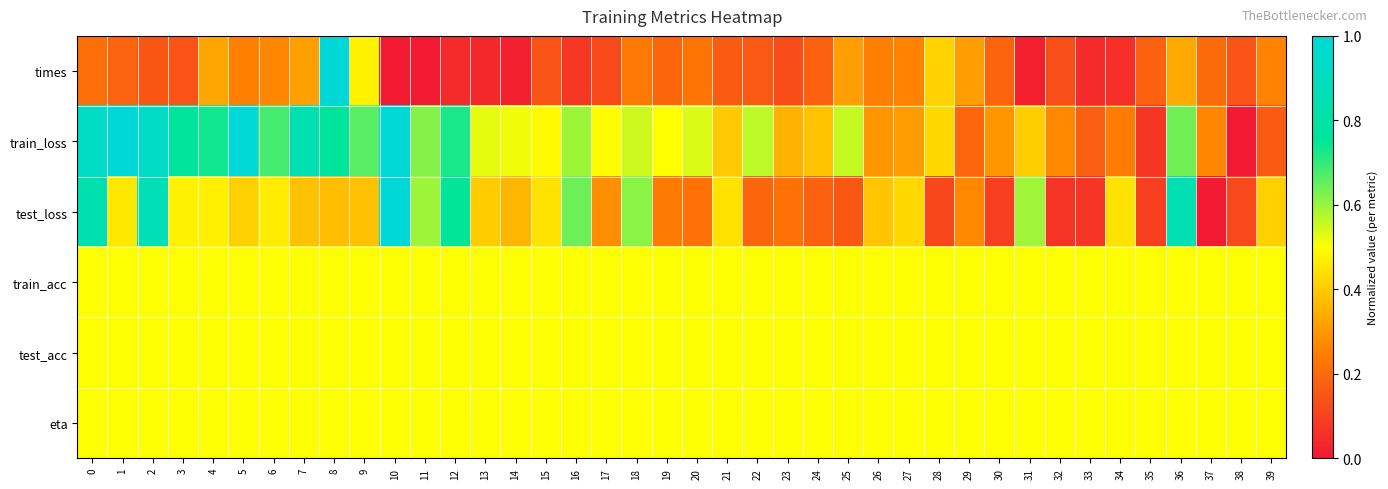

What is the difference between the highest and lowest values at 12?

0.7